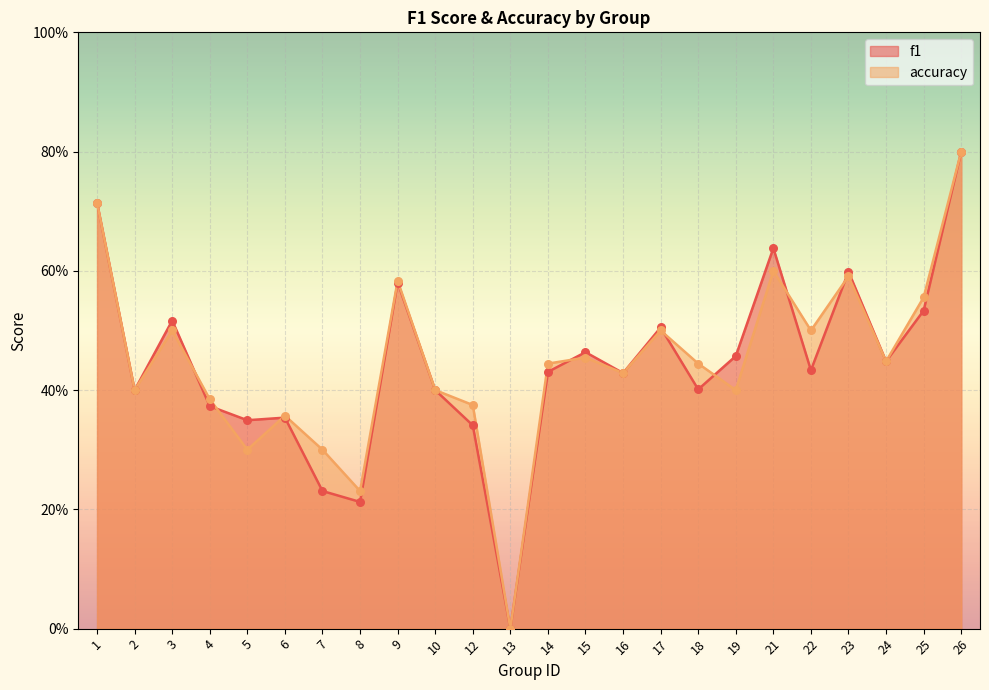

Which series contains the highest Y value?

f1